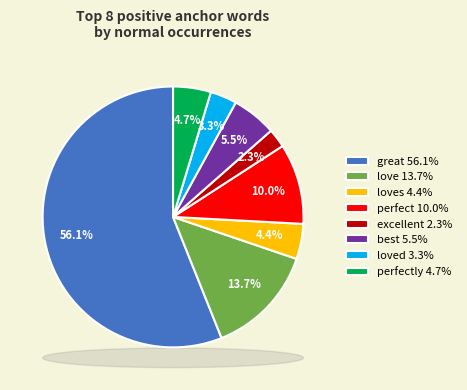

What is the ratio of the value at perfectly 4.7% to the value at loves 4.4%?

1.1